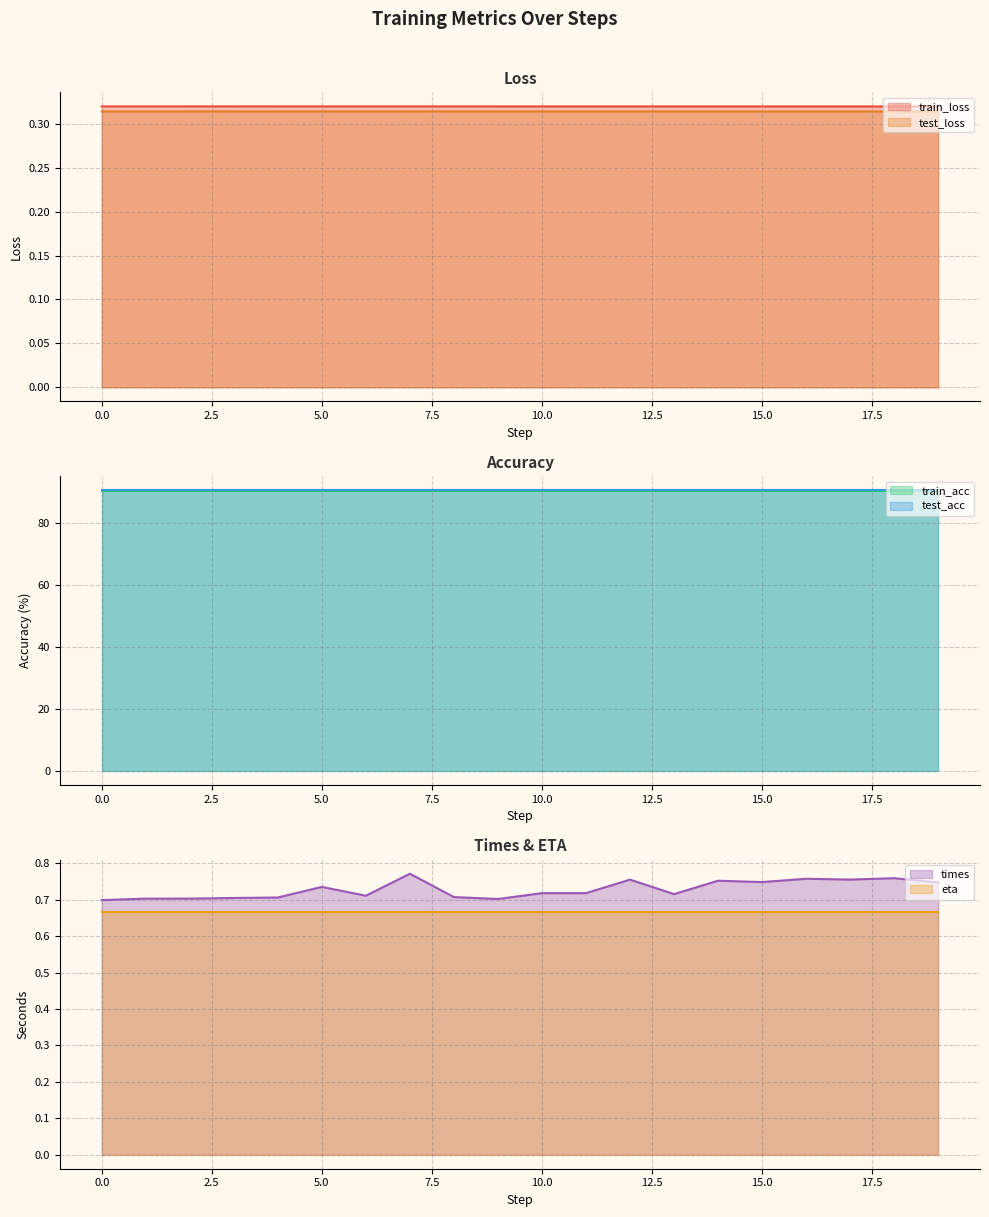

True or false: train_loss and test_loss intersect in this chart.

False